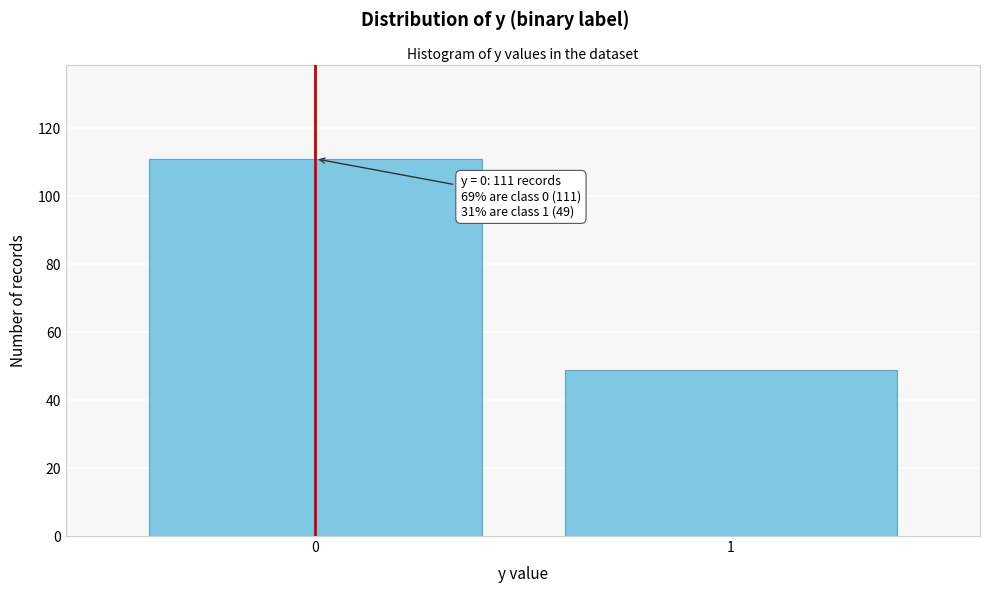

Reading left to right, list all the values displayed in this chart.

111	49